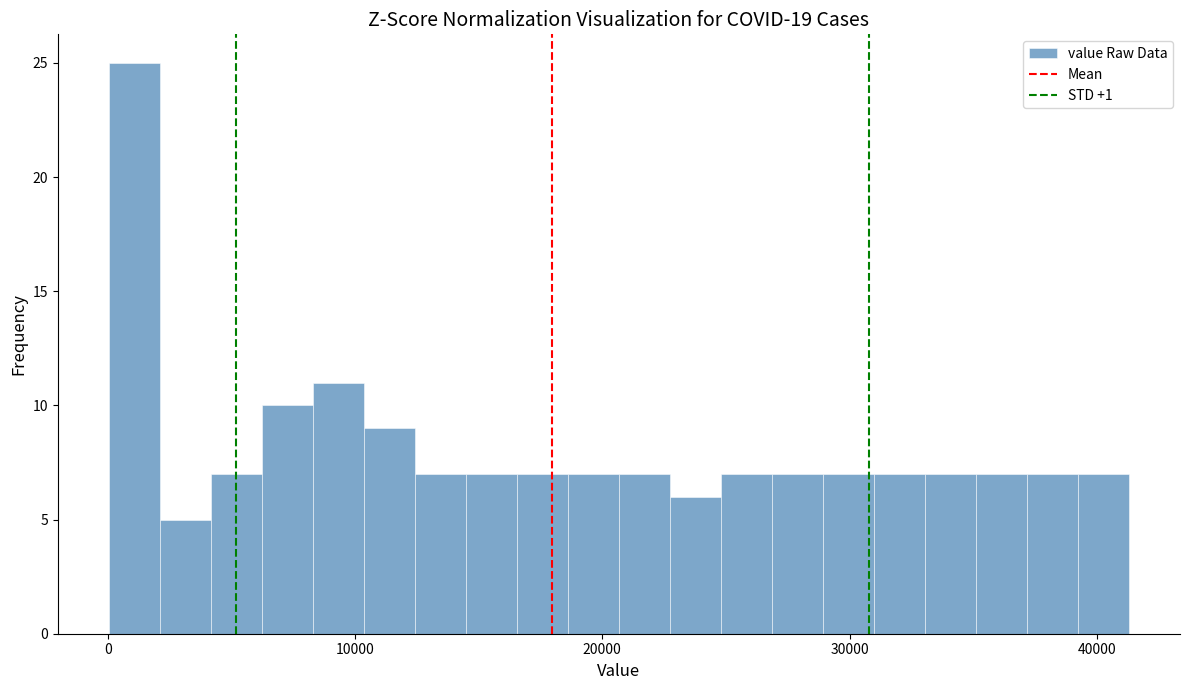

Around what value on the x-axis is the tallest bar? Give the approximate position of its centre, as read against the axis.

1000